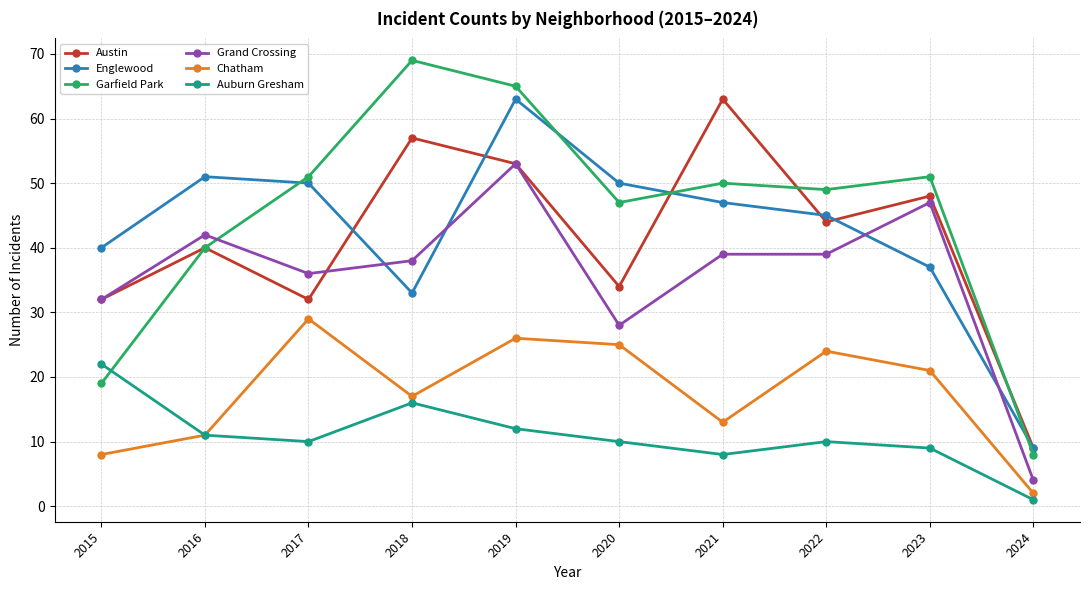

The Chatham series shows 13 at 2020. True or false?

False